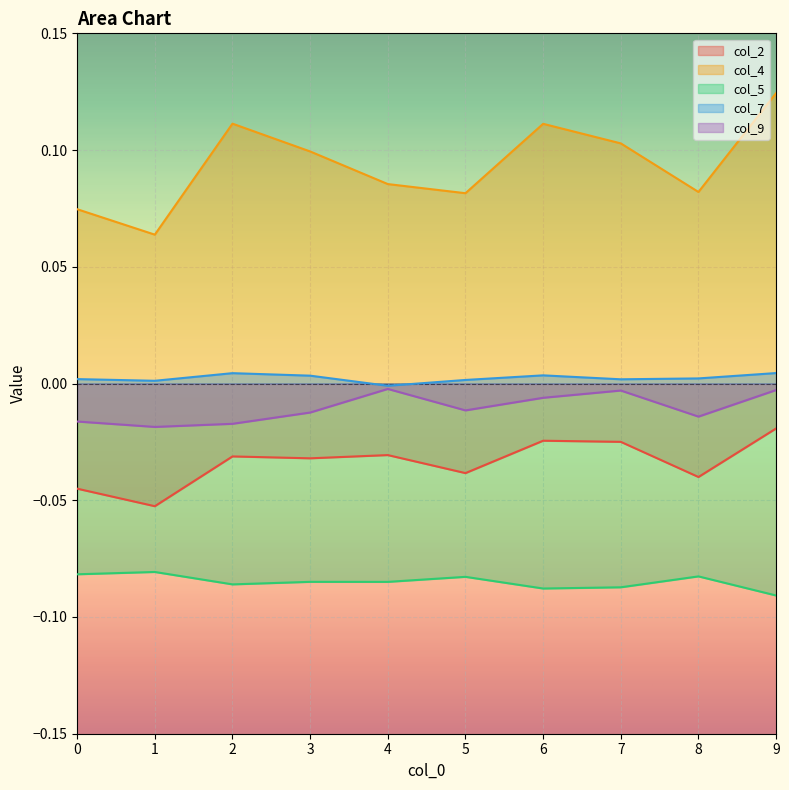

Is it true that col_5 equals -0.1 at 5?

True